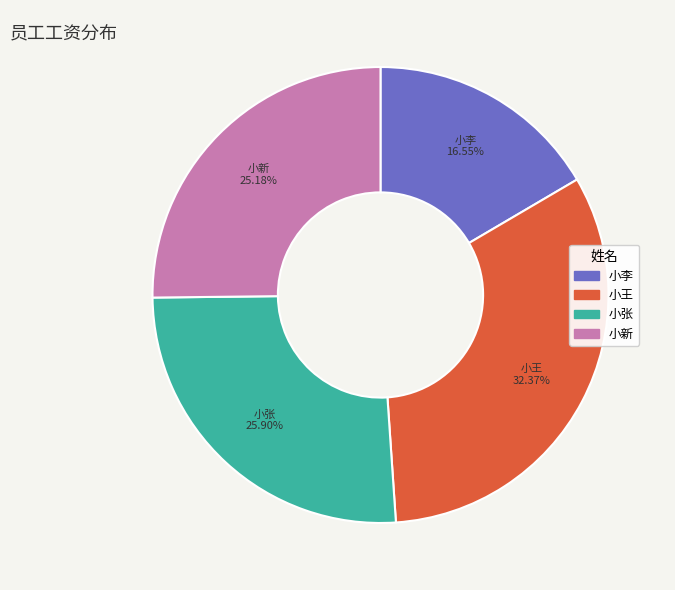

Combined, do 小新 and 小王 account for over 50%?

Yes